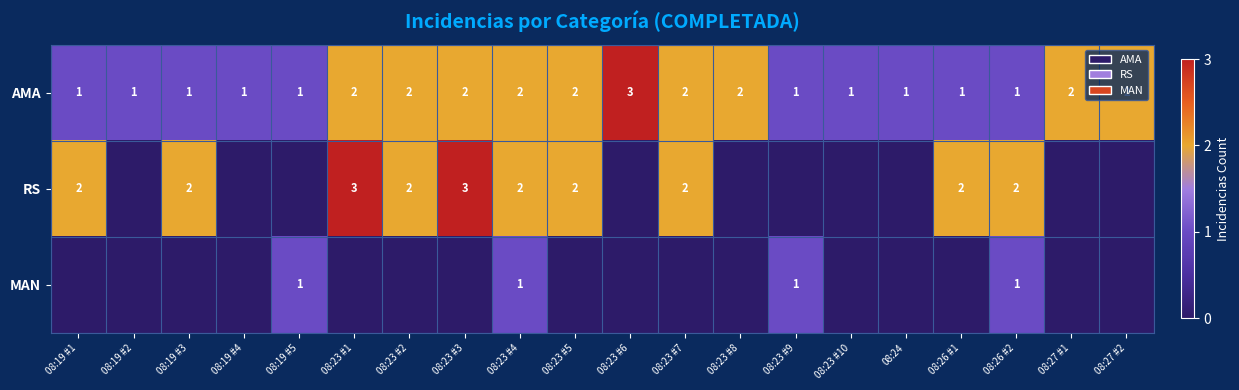

What is the sum of all AMA values?

31